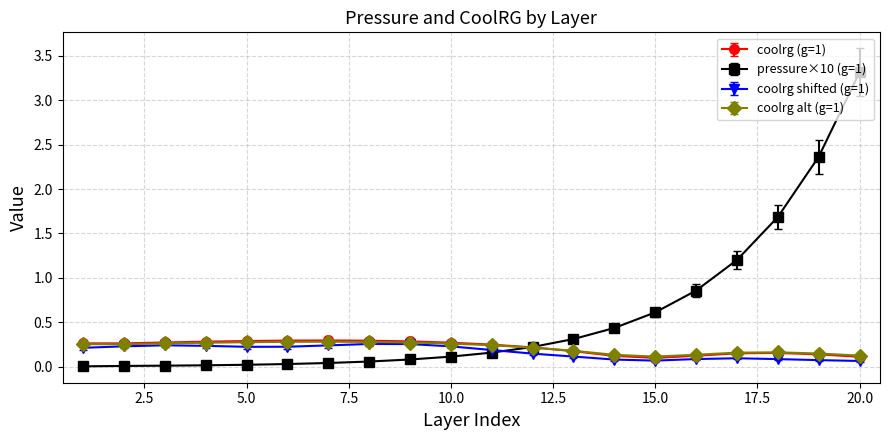

Which series has the largest total across all categories?

pressure×10 (g=1)